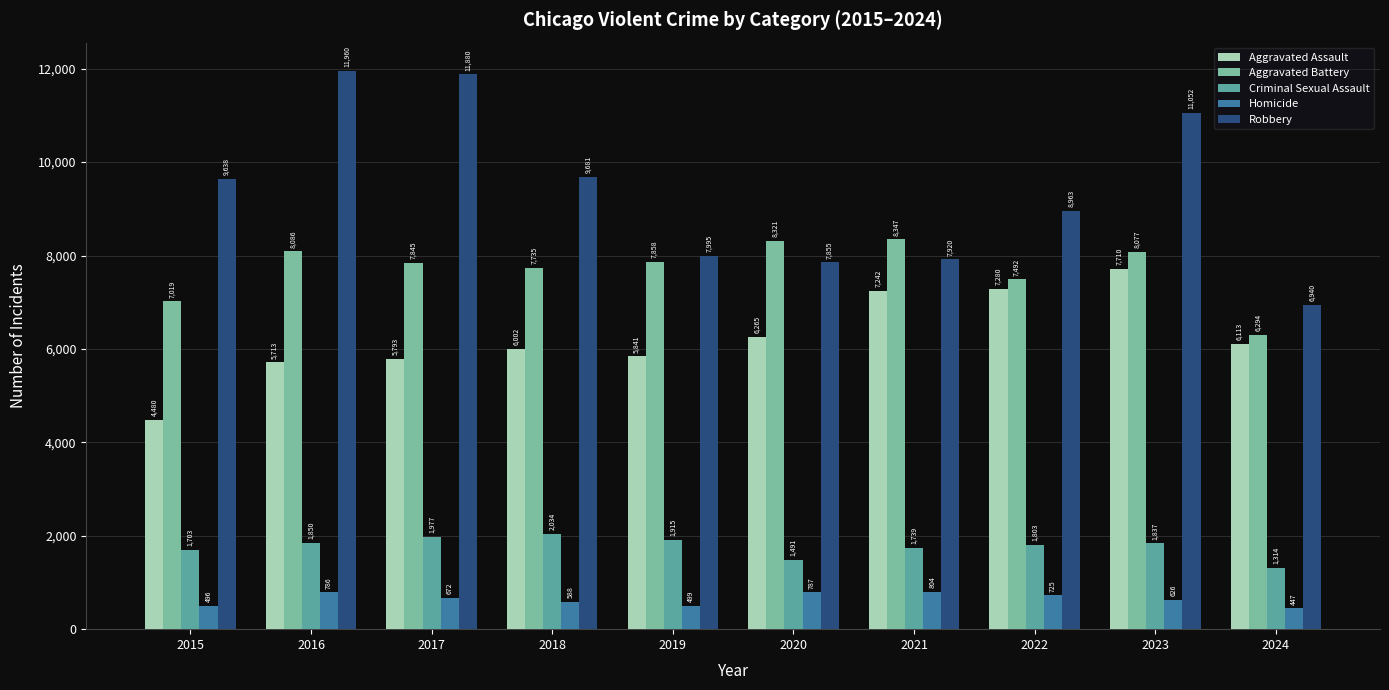

Which category has the highest value in the Robbery series?

2016